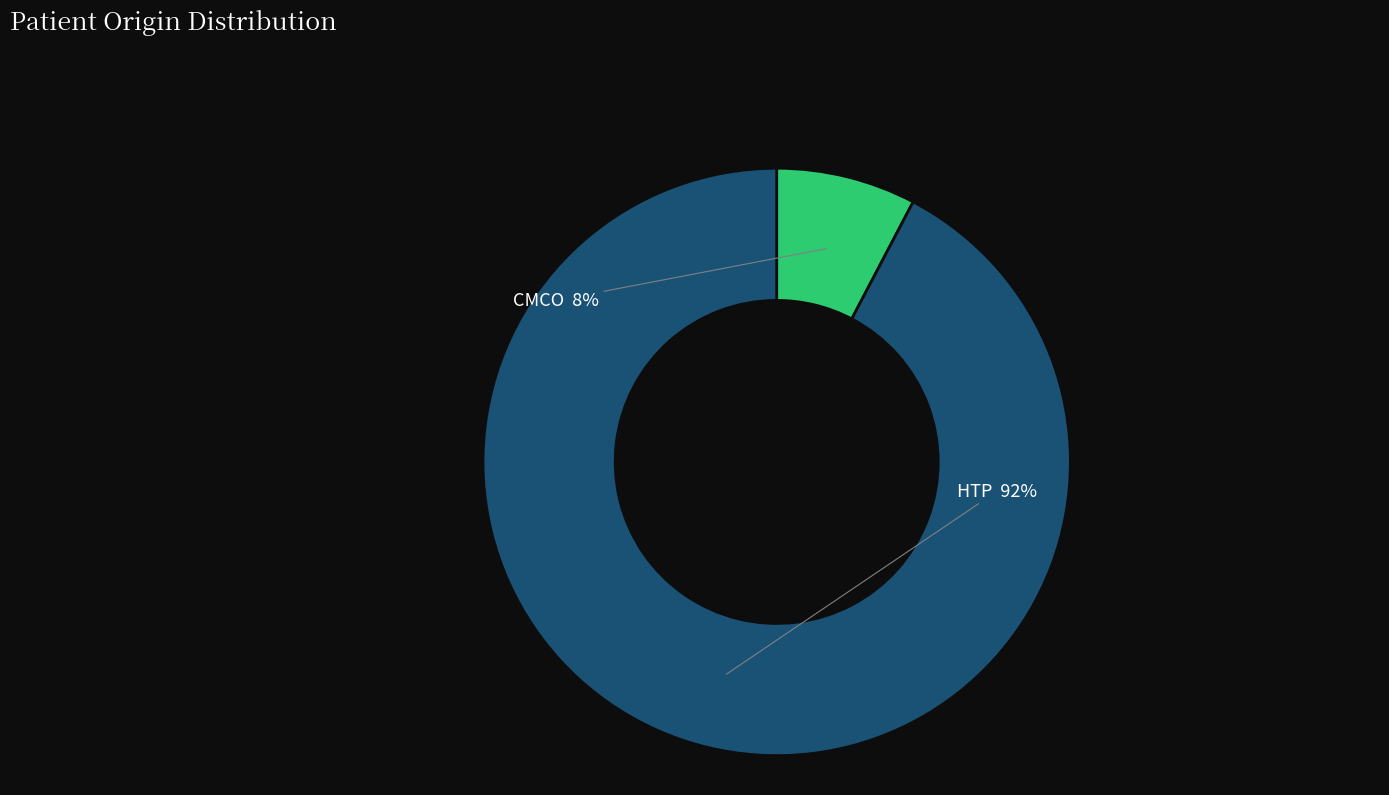

To the nearest percent, what percentage of the pie is HTP?

92%